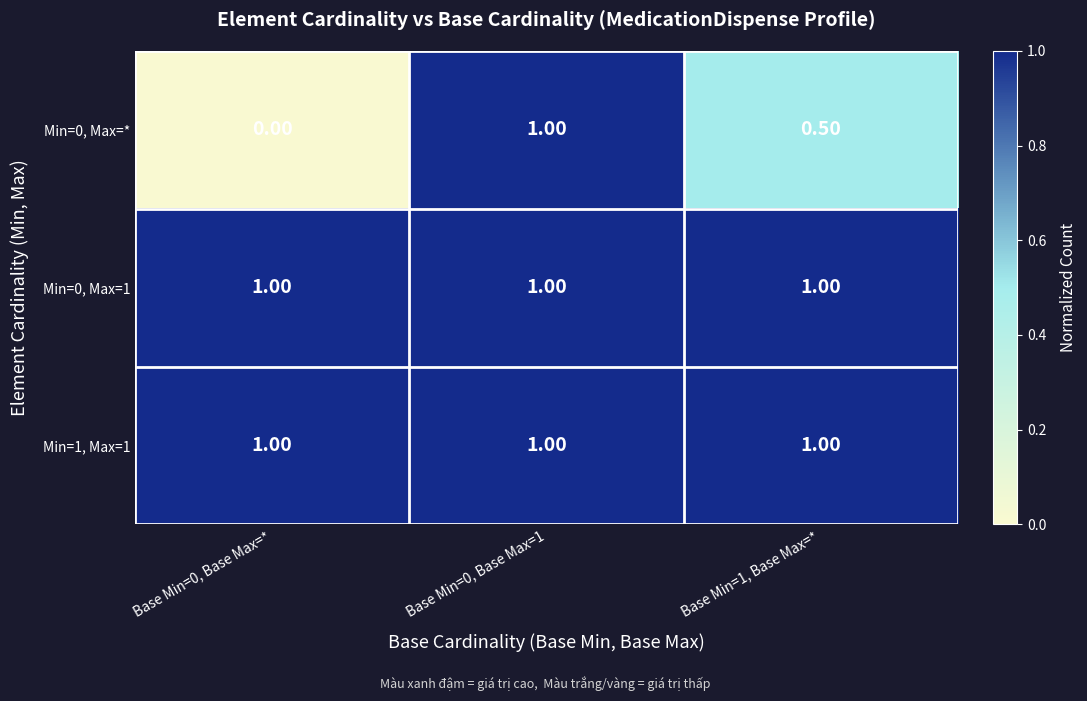

At which category is the sum across all series the highest?

Base Min=0, Base Max=1